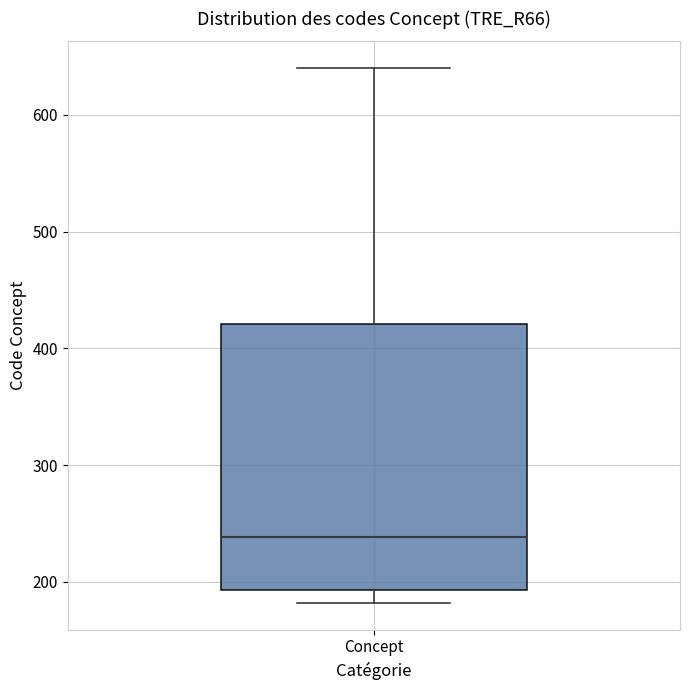

Where does the median line of the box for Concept sit on the y-axis? The values are not printed on the chart, so give them approximately, as read against the axis.

240